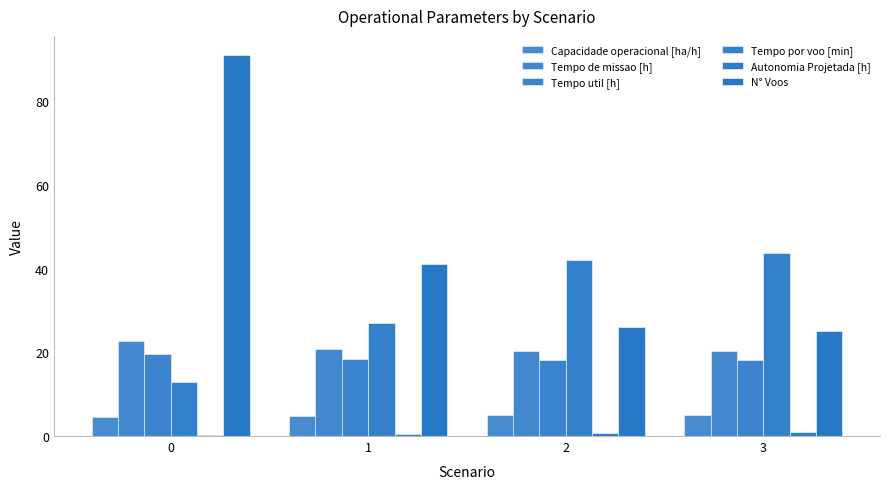

How many groups of bars are there?

4